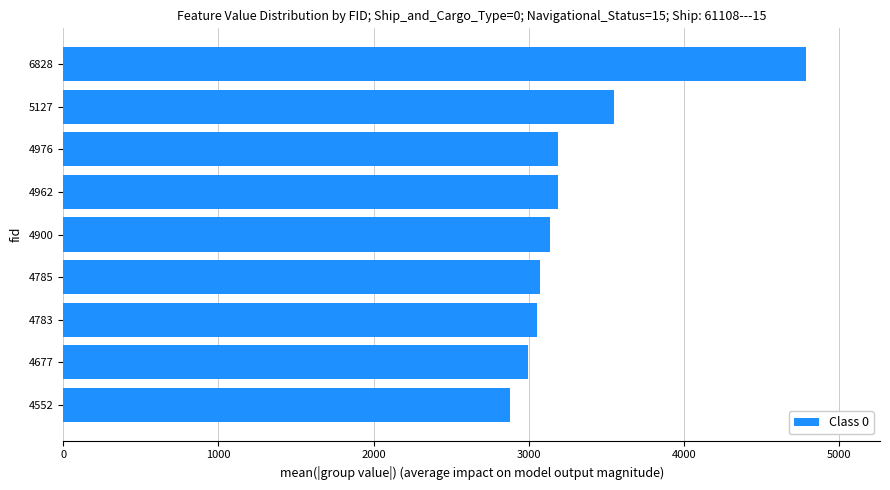

True or false: the data shows 5680 at 5127.

False